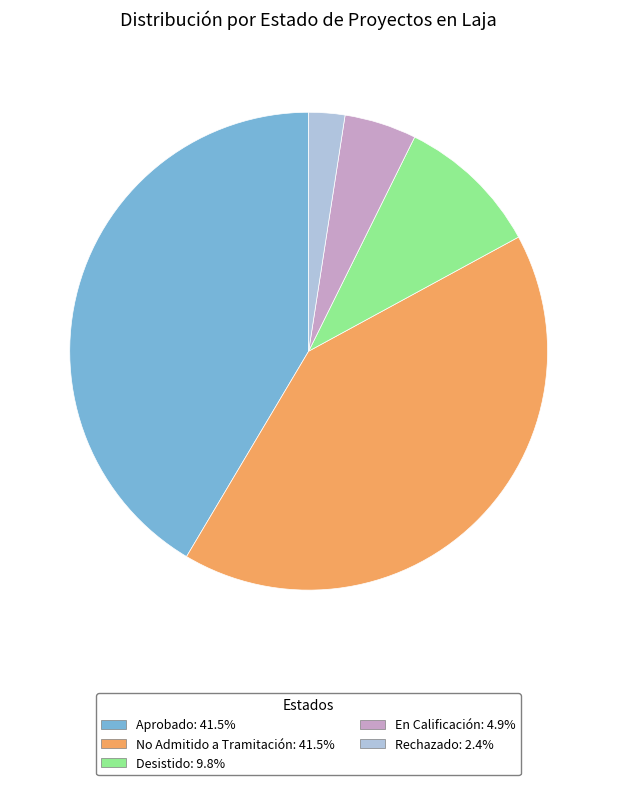

Approximately how many times larger is the value at Desistido compared to Rechazado?

4.0